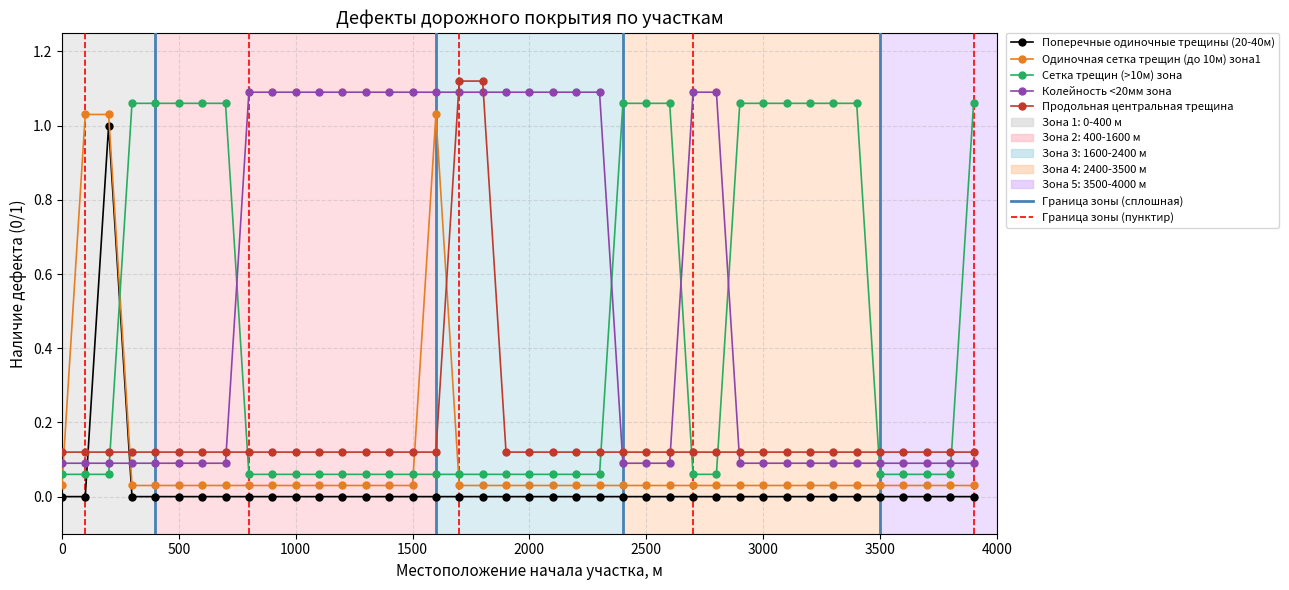

True or false: Колейность <20мм зона and Продольная центральная трещина cross at least once.

True